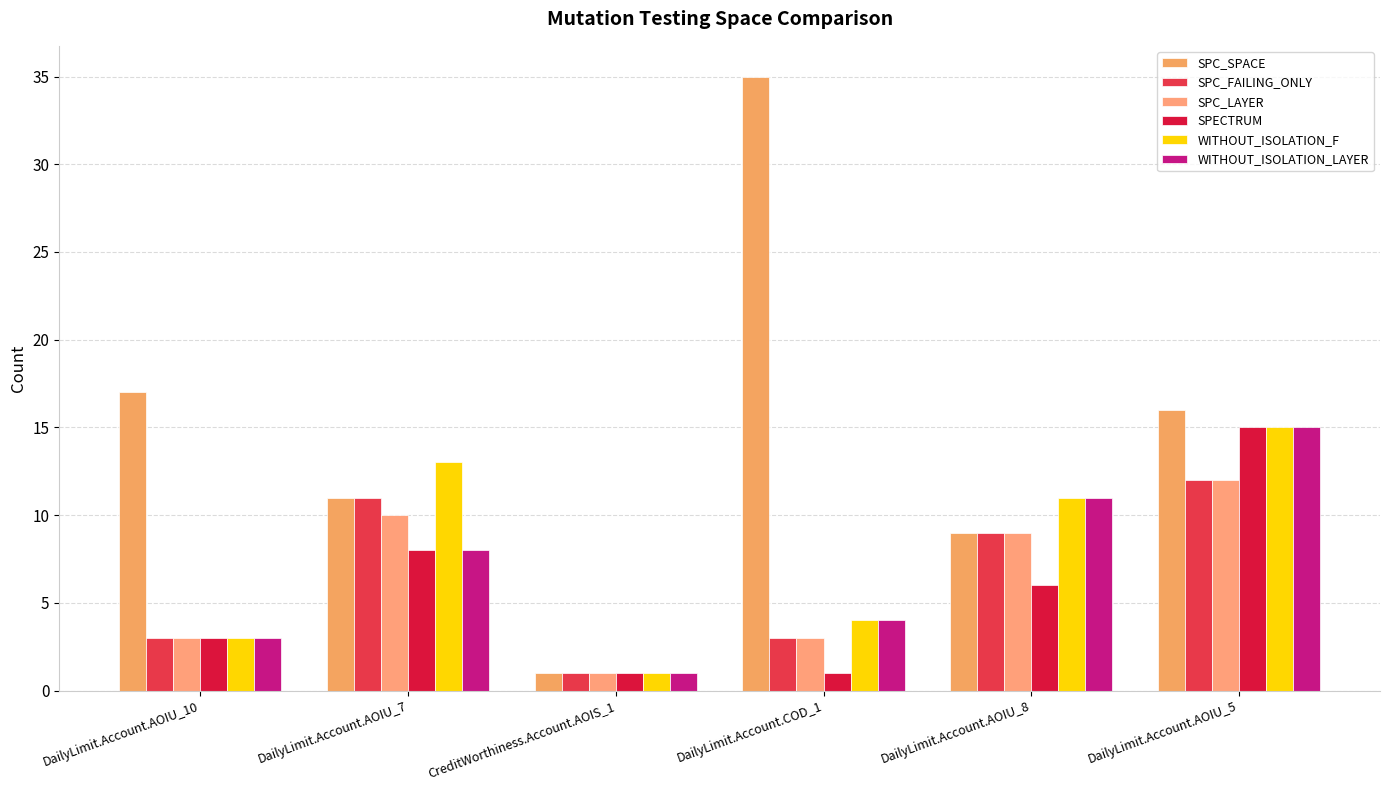

How many bars are there in each group?

6